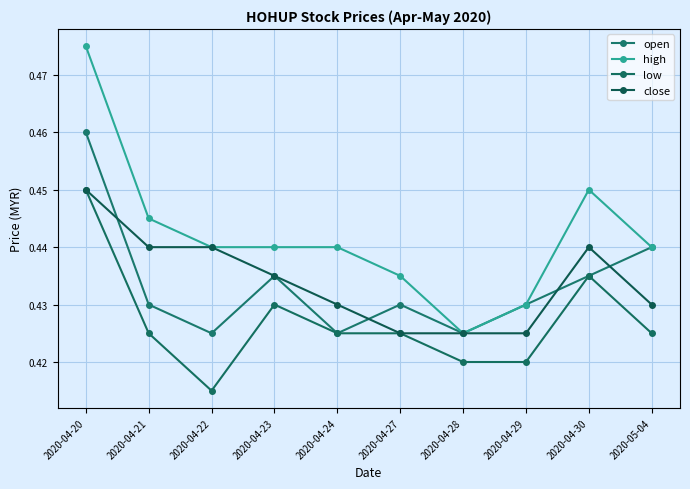

Is this an area chart (filled region under the line)?

No